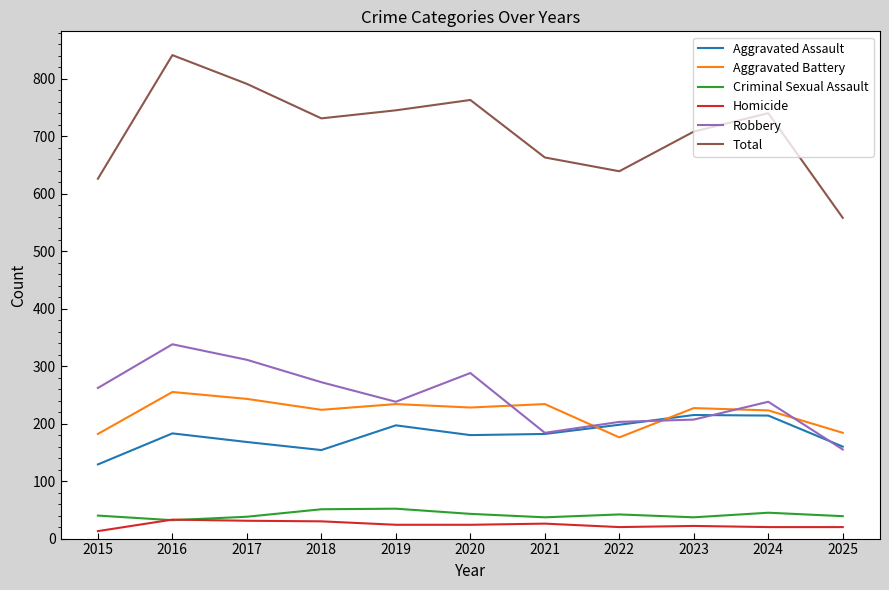

What value does the Criminal Sexual Assault series have at 2019, to the nearest 5?

50